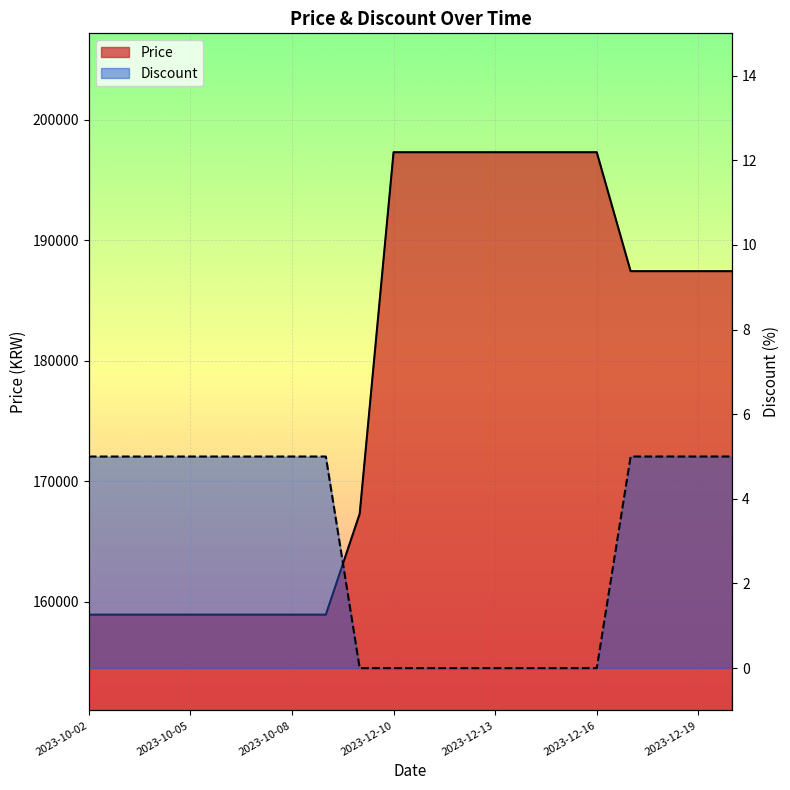

What are all the series names shown in the legend?

Price, Discount